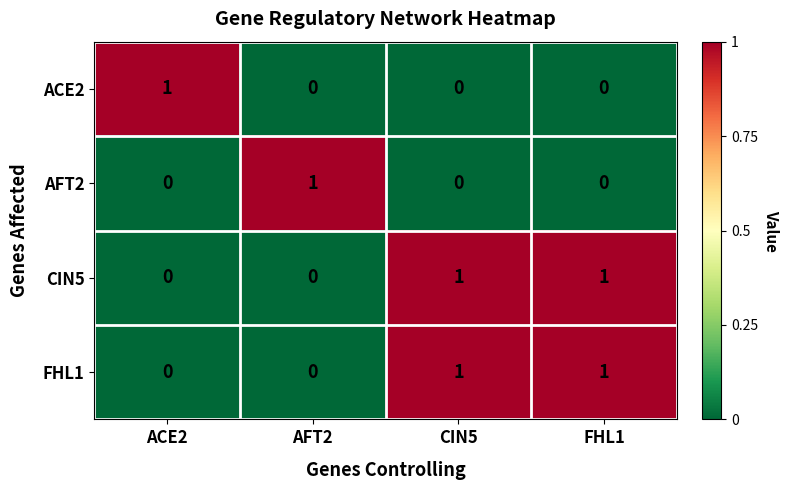

What is the spread (max minus min) of values at FHL1?

1